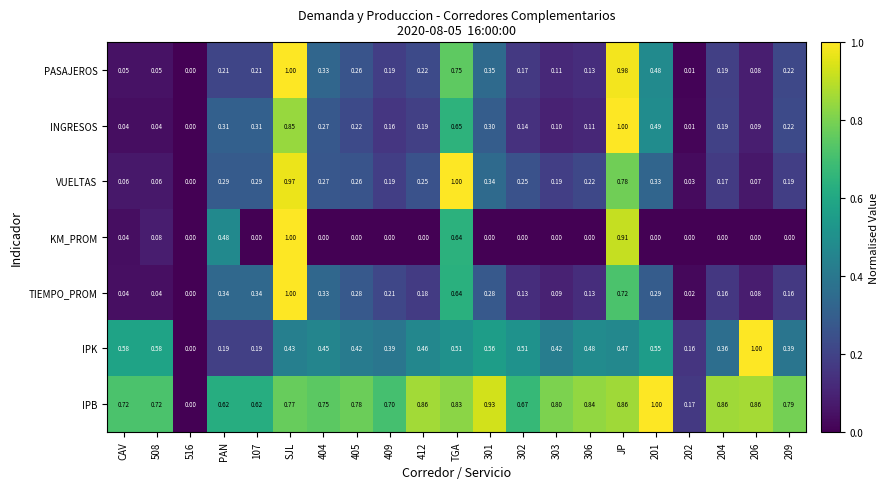

Which series has the largest total across all categories?

IPB